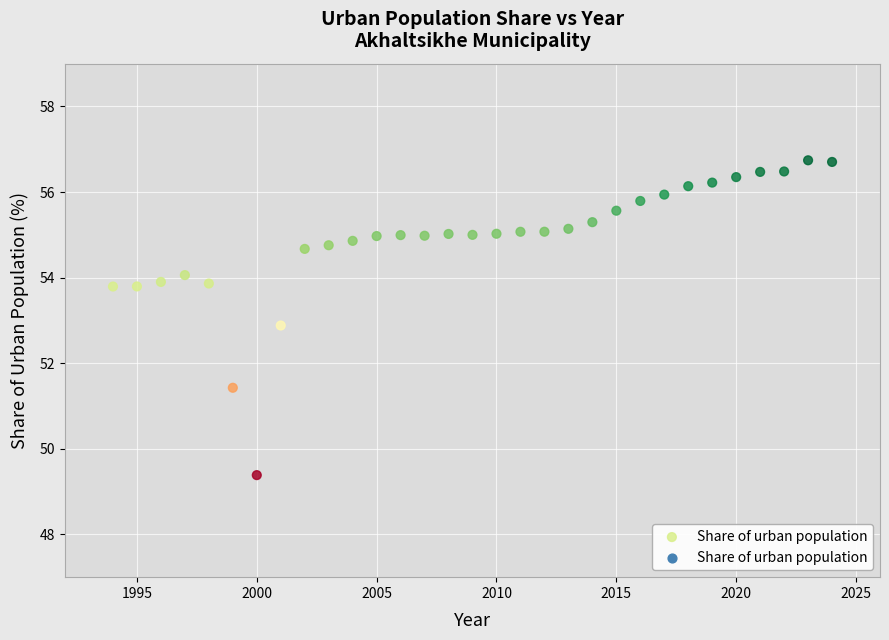

What is the range of X values (max minus min)?

30.0